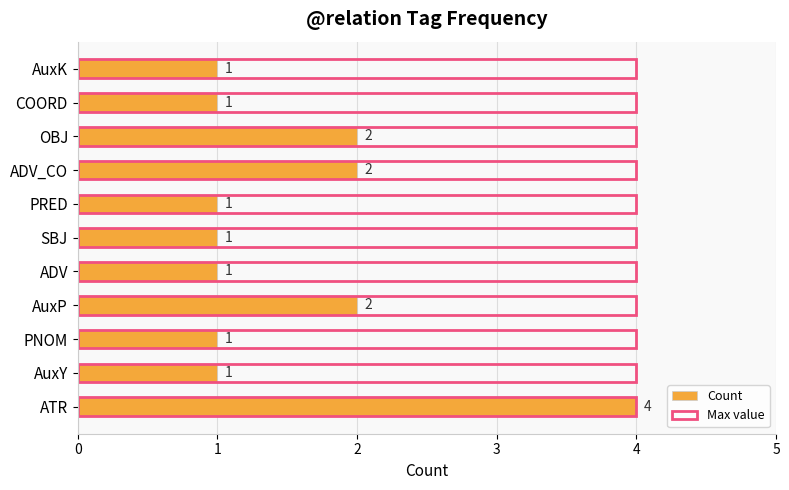

How many categories are shown in the chart?

11